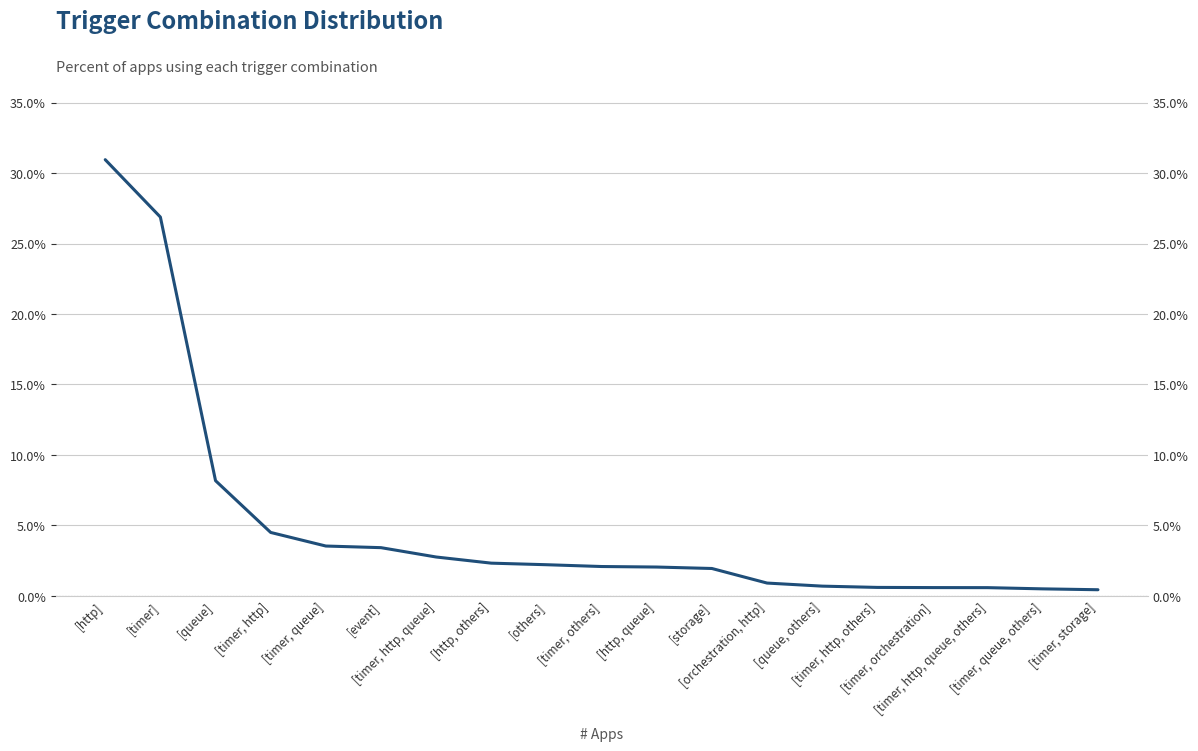

Is it true that the value at [timer, queue] is 0.1?

False